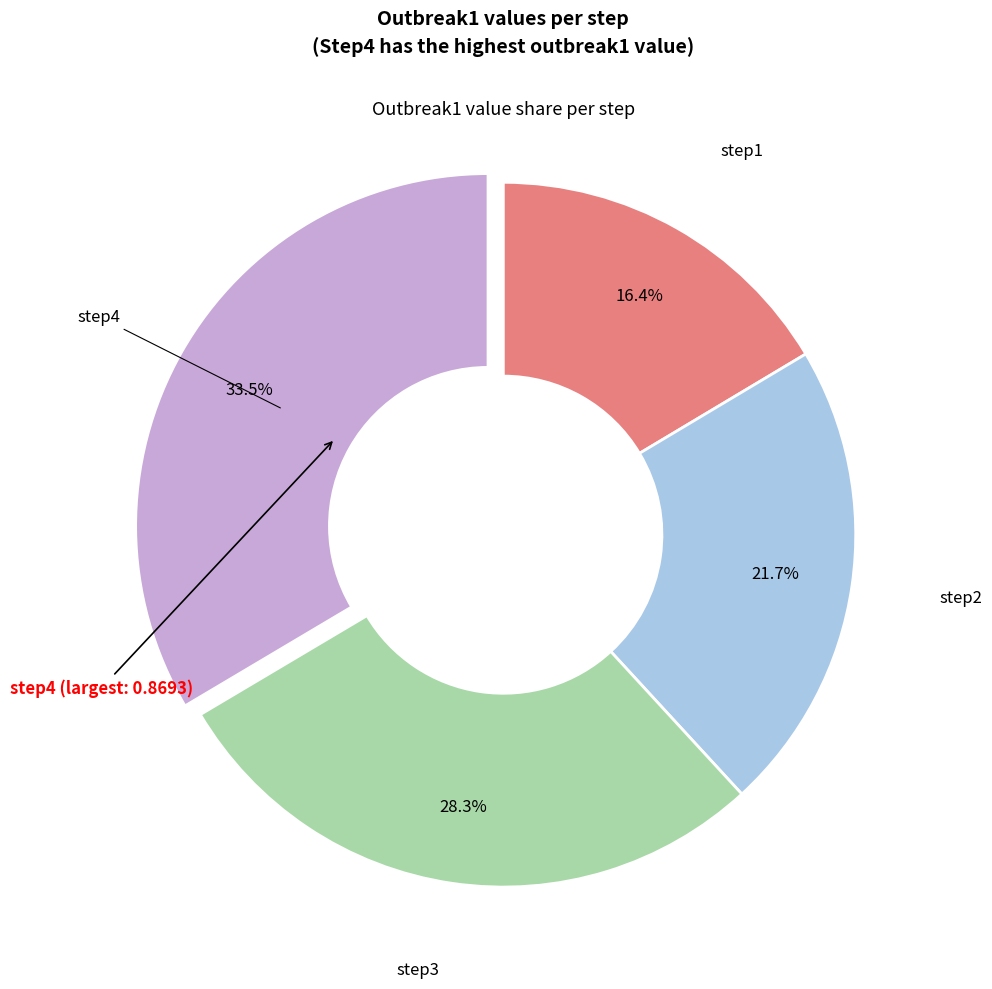

Does any single category account for the majority?

No